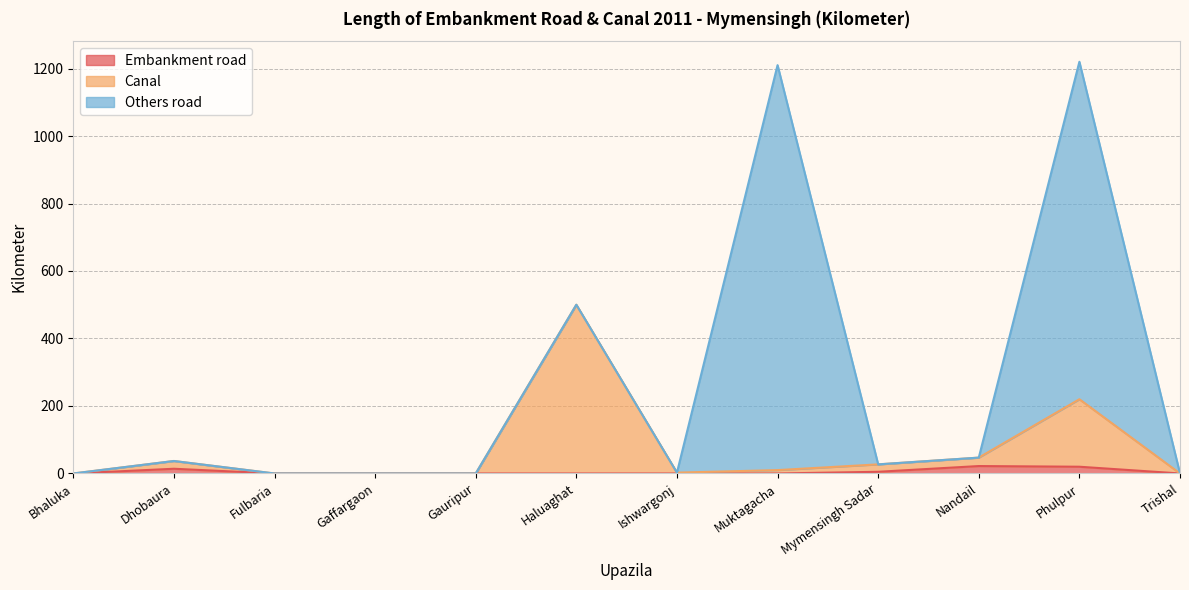

True or false: Embankment road has a value of 0.0 at Muktagacha.

True